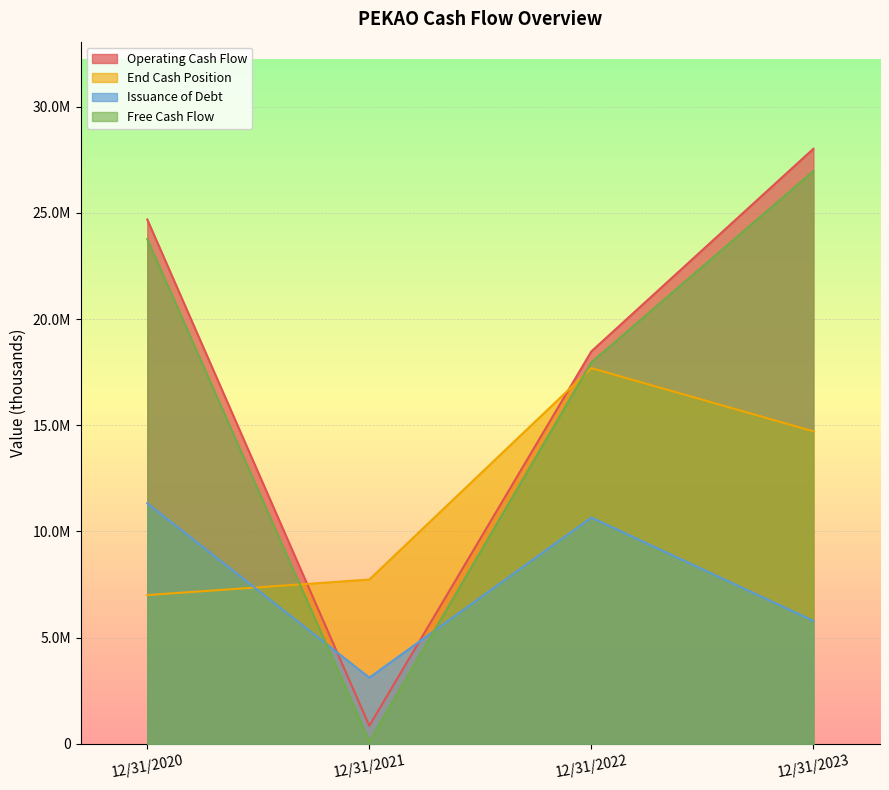

What is the minimum value for Operating Cash Flow?

850571